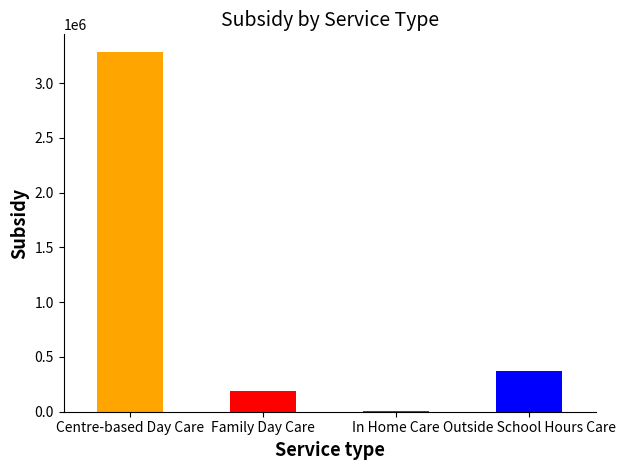

What is the label of the 3rd bar from the left?

In Home Care